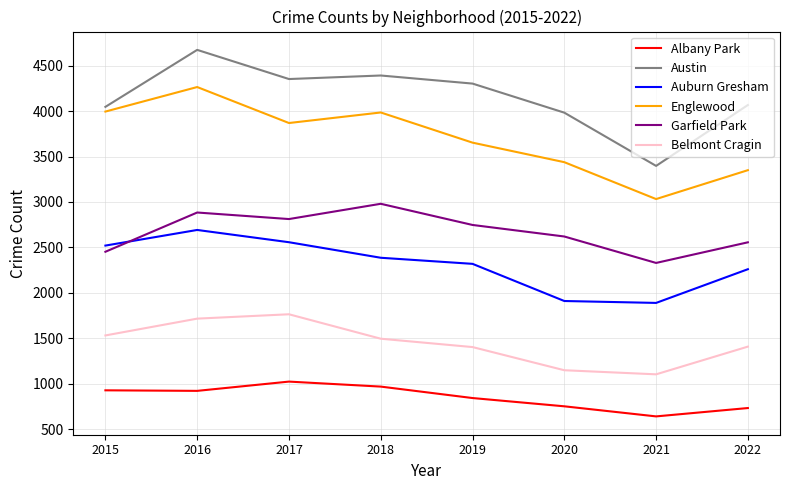

Is the value of Belmont Cragin at 2019 greater than the value of Garfield Park at 2020?

No